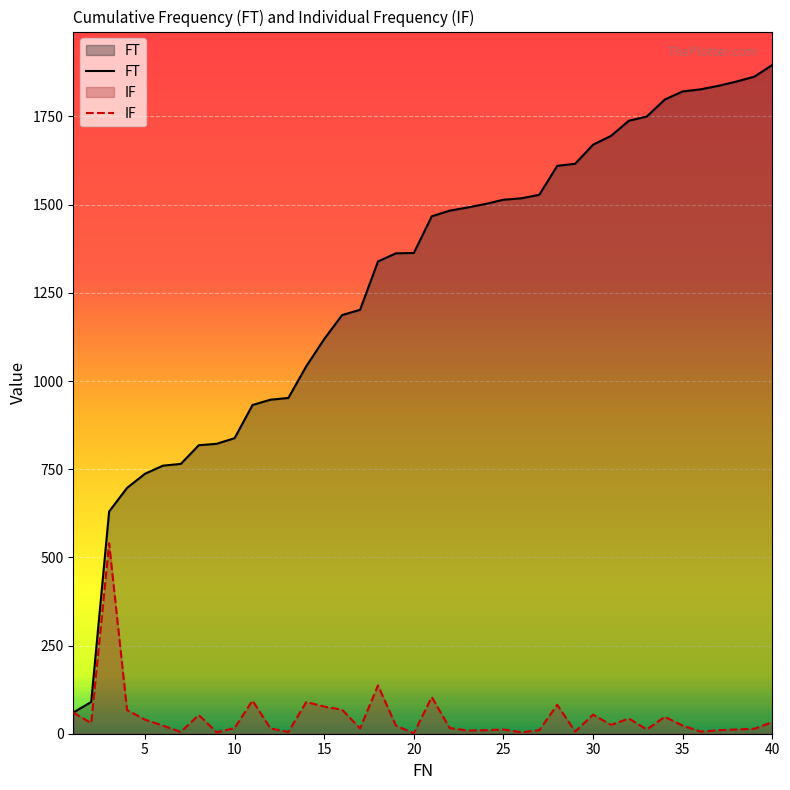

At which category is the sum across all series the highest?

40